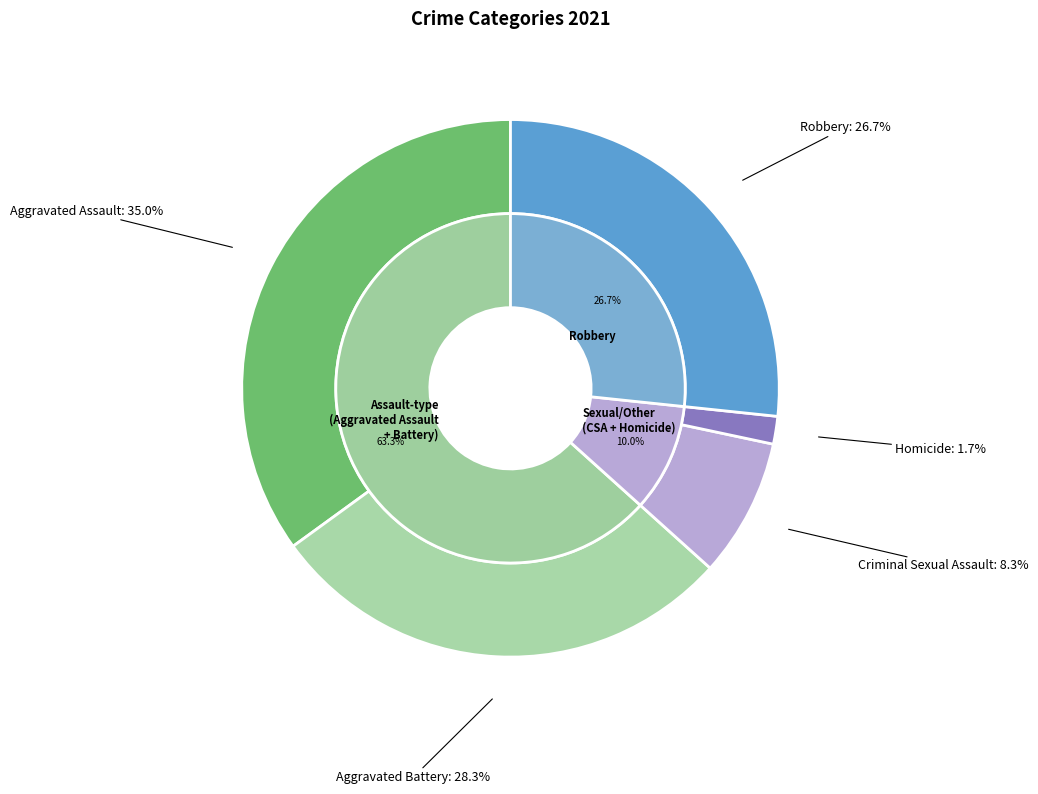

Is there any slice that represents more than half of the pie?

No